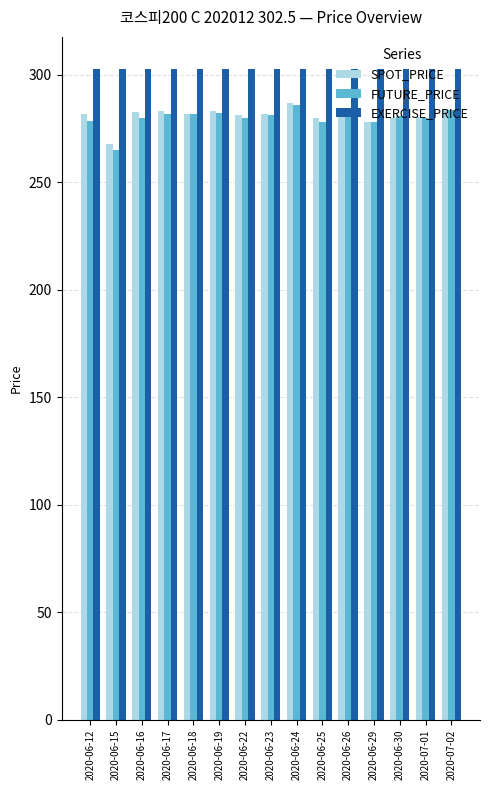

What is the total value across all series at 2020-06-26?

867.5